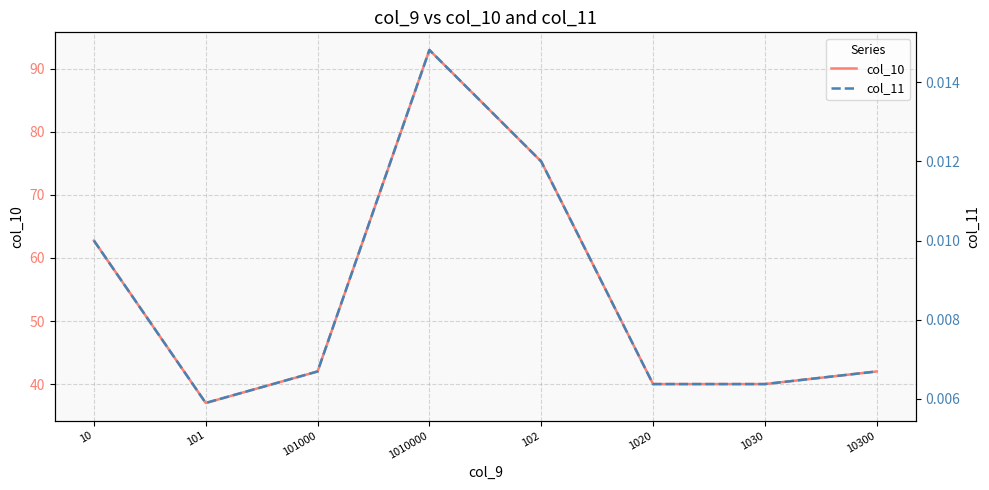

Between 1030 and 10300, which is larger?

10300